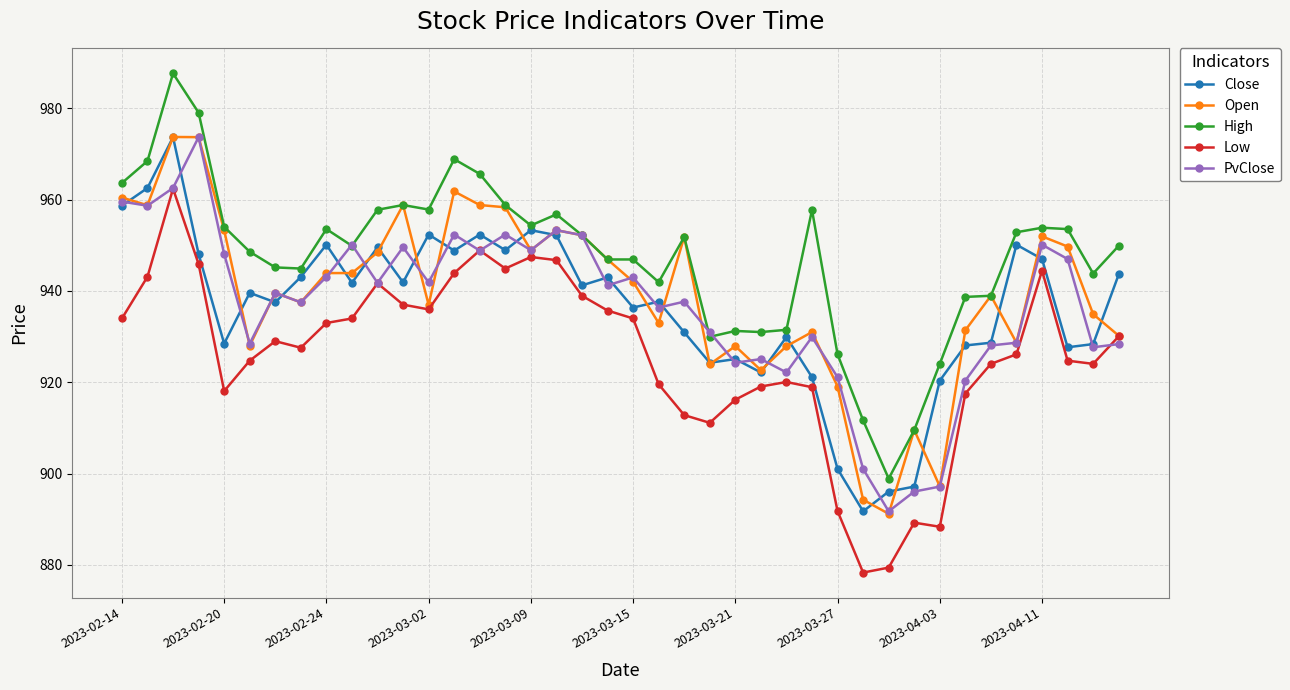

What is the highest value of the High series?

987.6